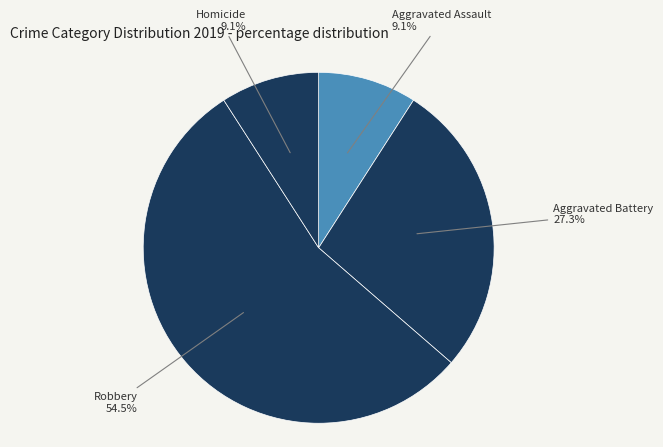

How many slices are in this pie chart?

4